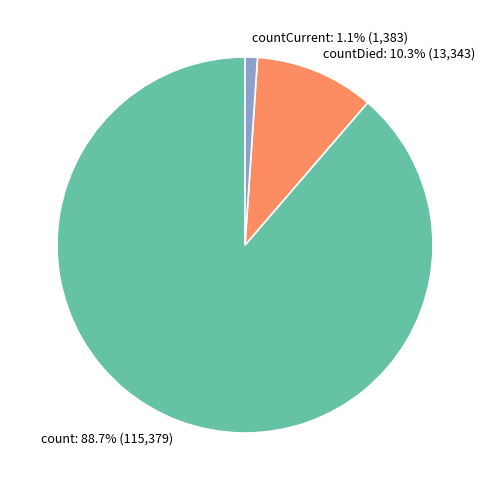

Between countCurrent and countDied, which is larger?

countDied